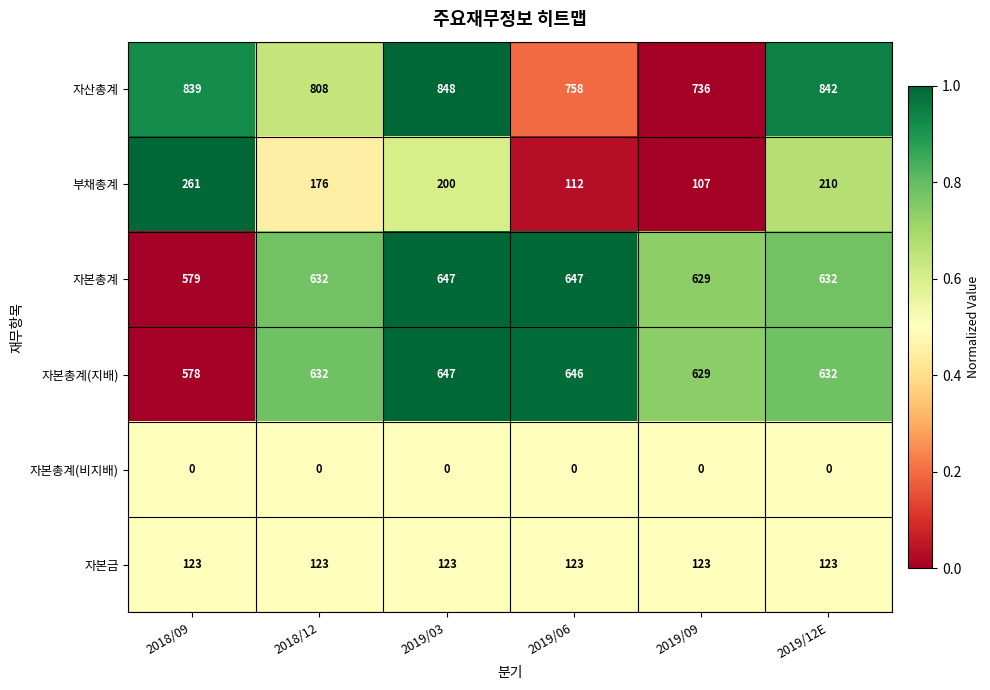

Rank the series at 2018/09 from lowest to highest value.

자본총계(비지배), 자본금, 부채총계, 자본총계(지배), 자본총계, 자산총계